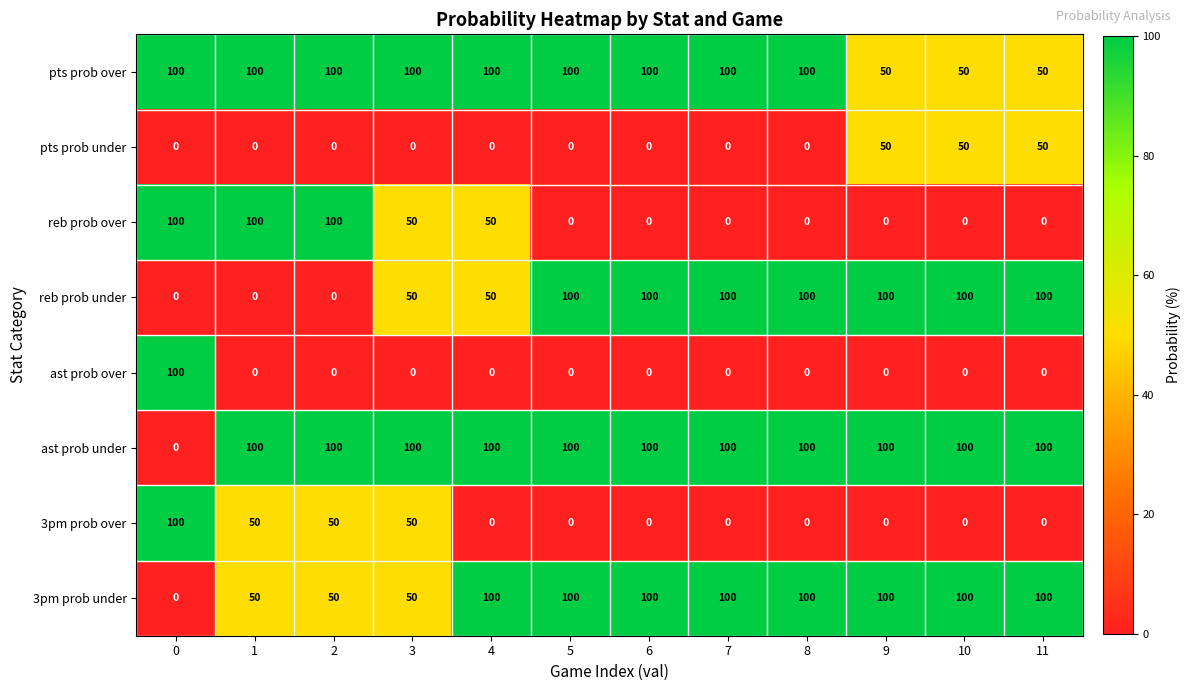

What is the difference between the highest and lowest values at 6?

100